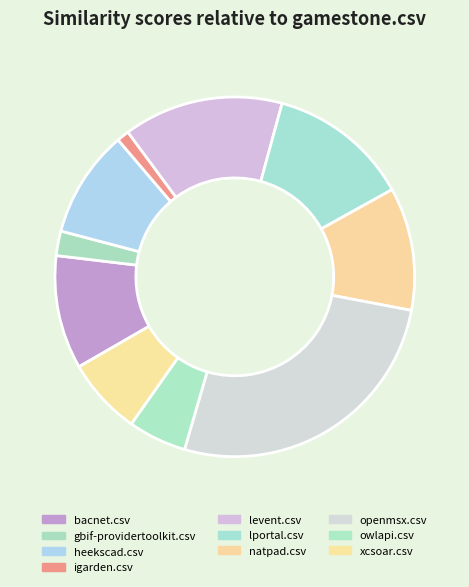

Count the number of slices in the pie.

10